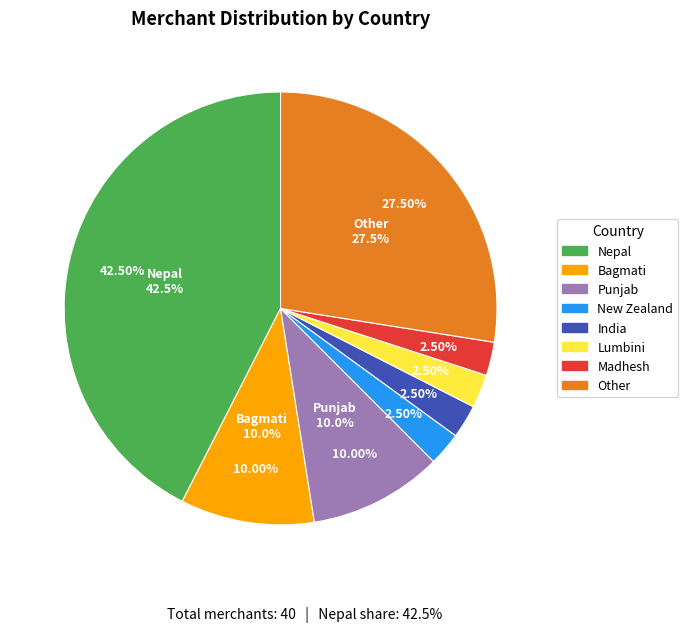

How many slices are in this pie chart?

8